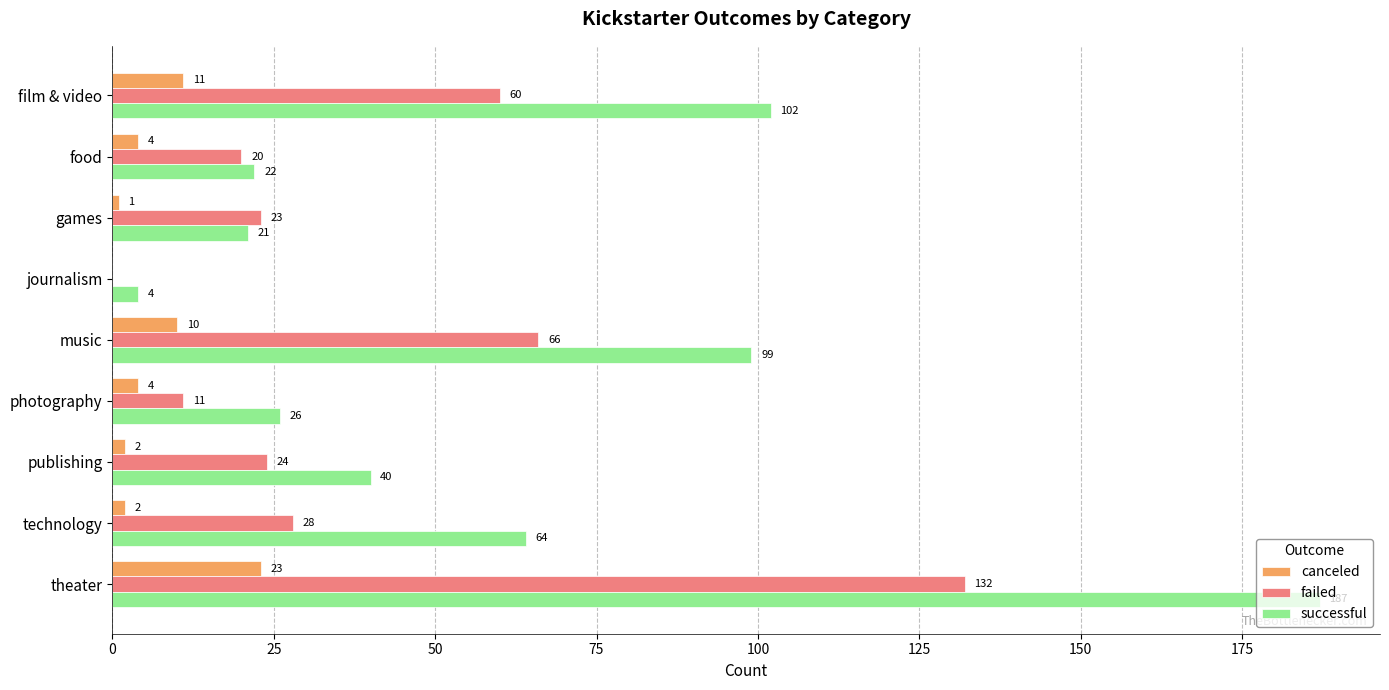

Which series has the largest total across all categories?

successful